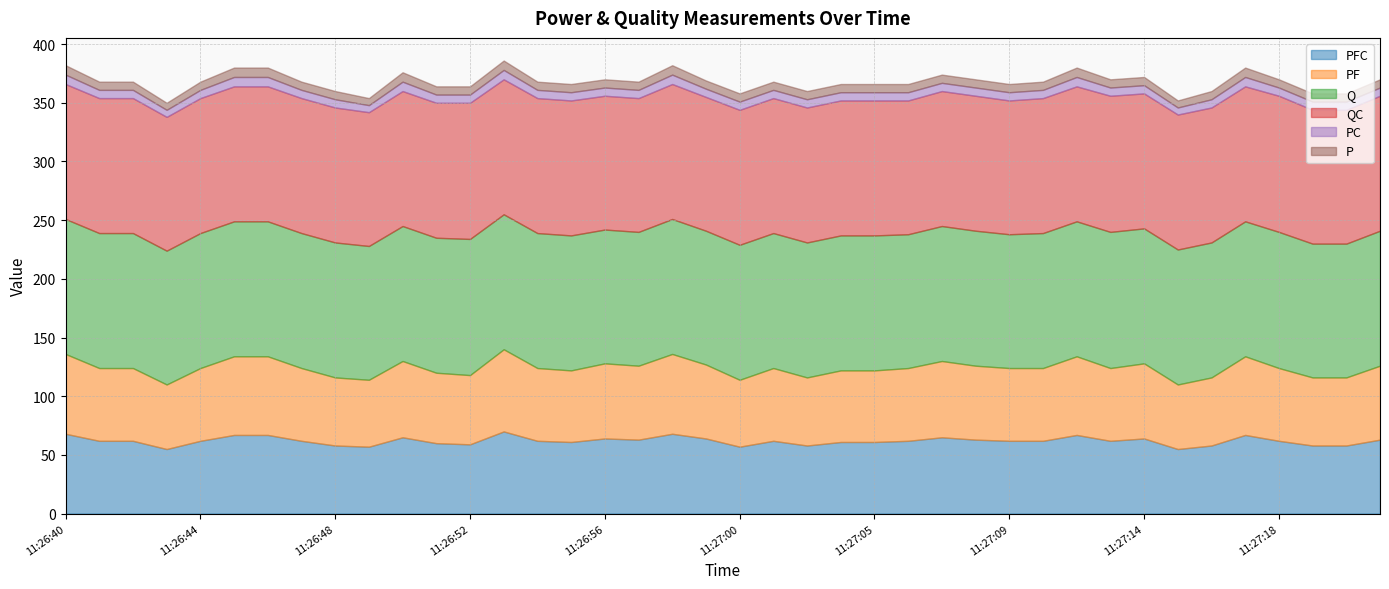

What is the value of the Q point at the 14th from the left?

115